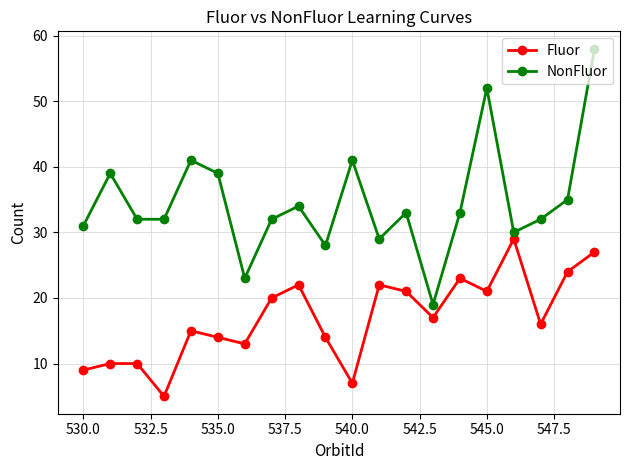

True or false: NonFluor has more than 2 points higher than both neighbors.

True